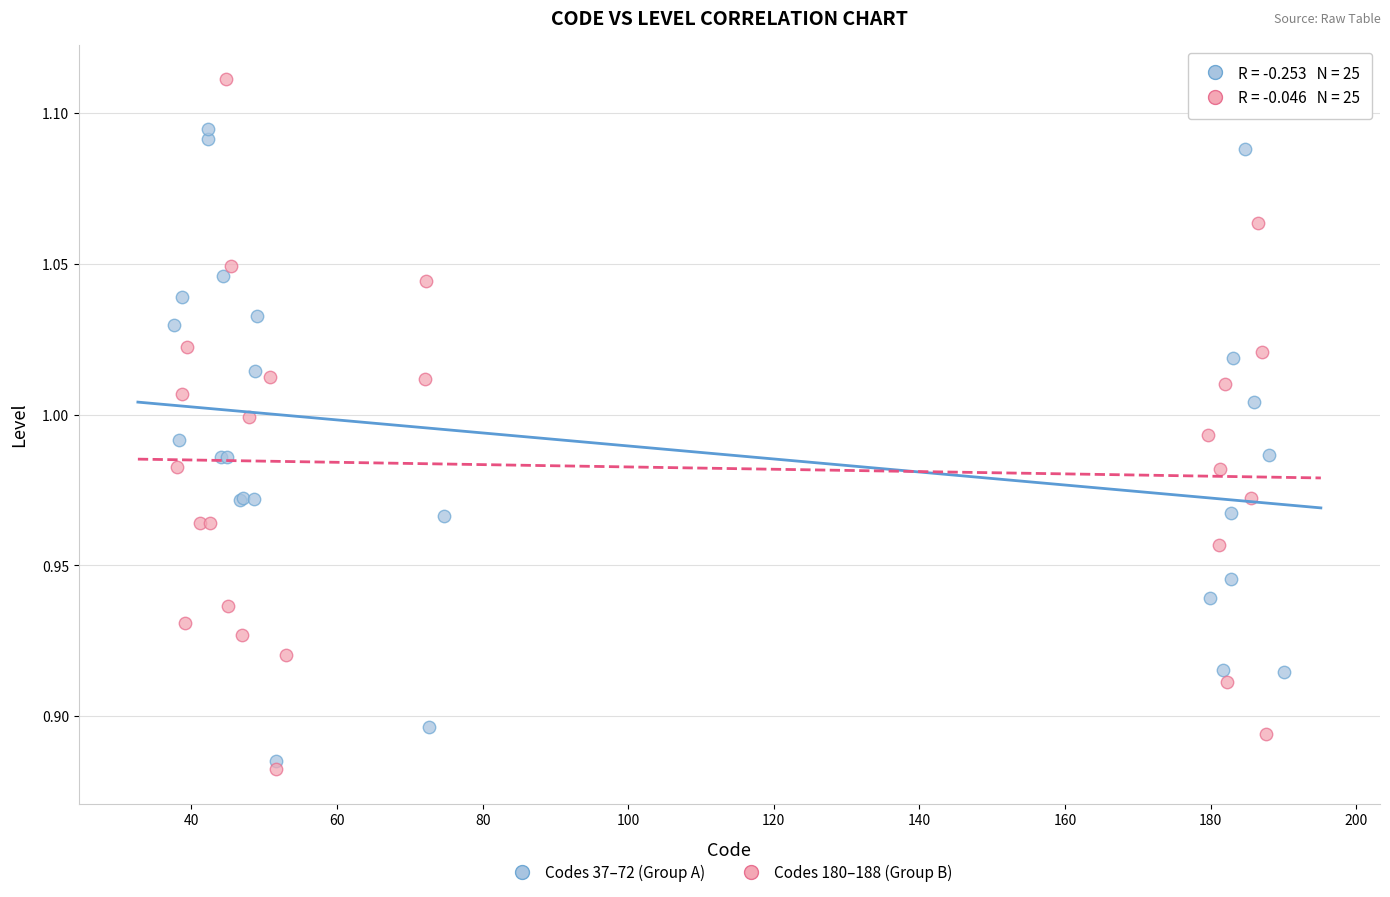

Which series reaches the minimum Y coordinate?

Codes 180–188 (Group B)